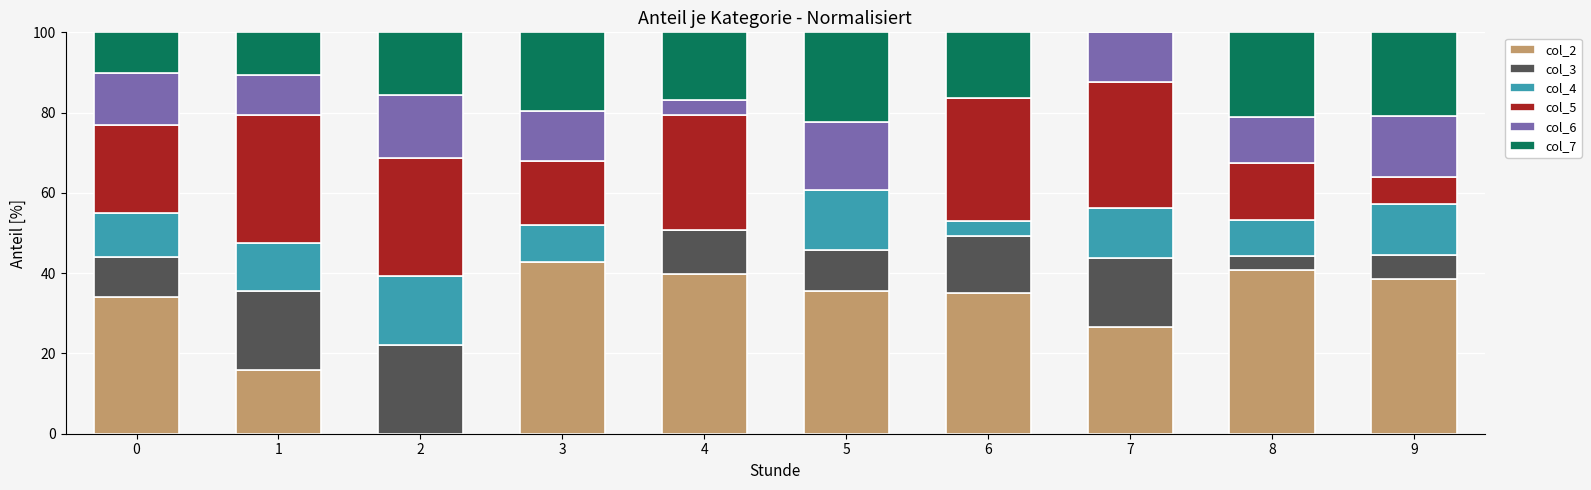

True or false: col_2 has a value of 9.0 at 4.

False